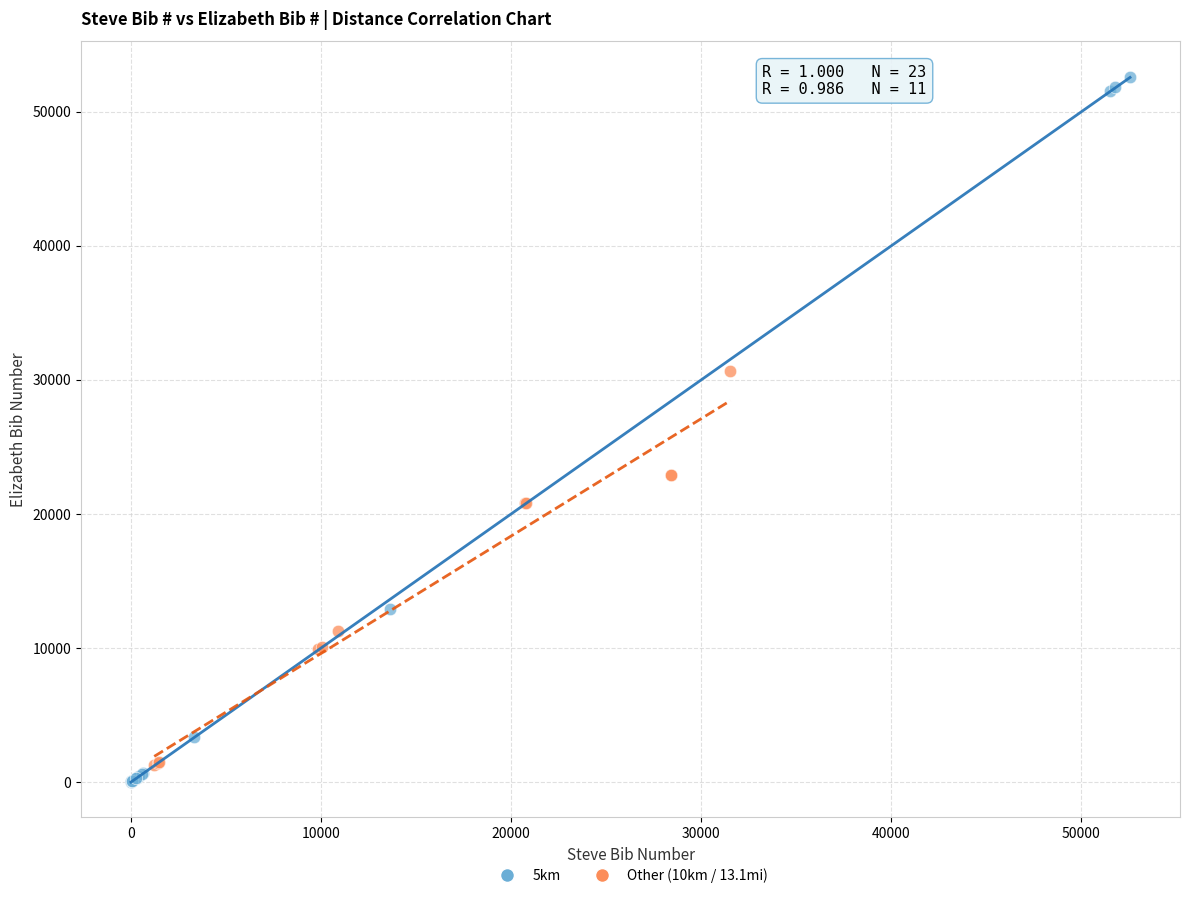

Which series has the widest spread of Y values?

5km